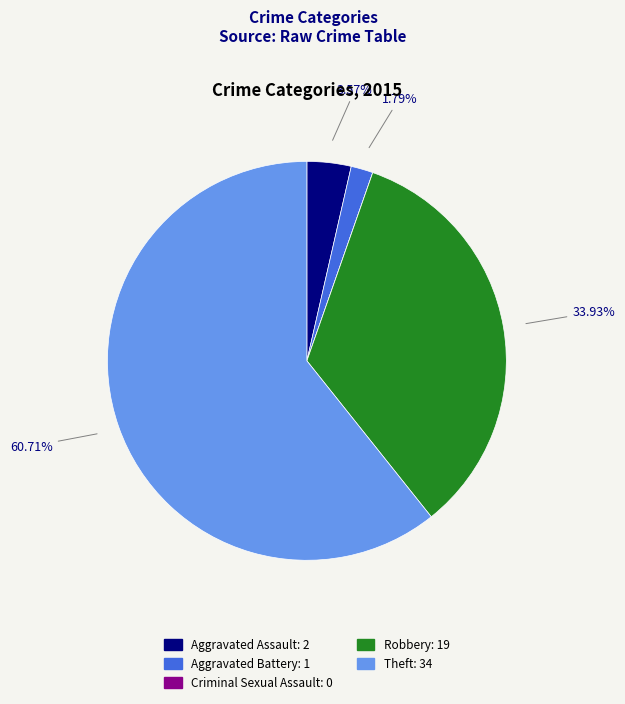

What is the largest slice in the pie chart?

Theft